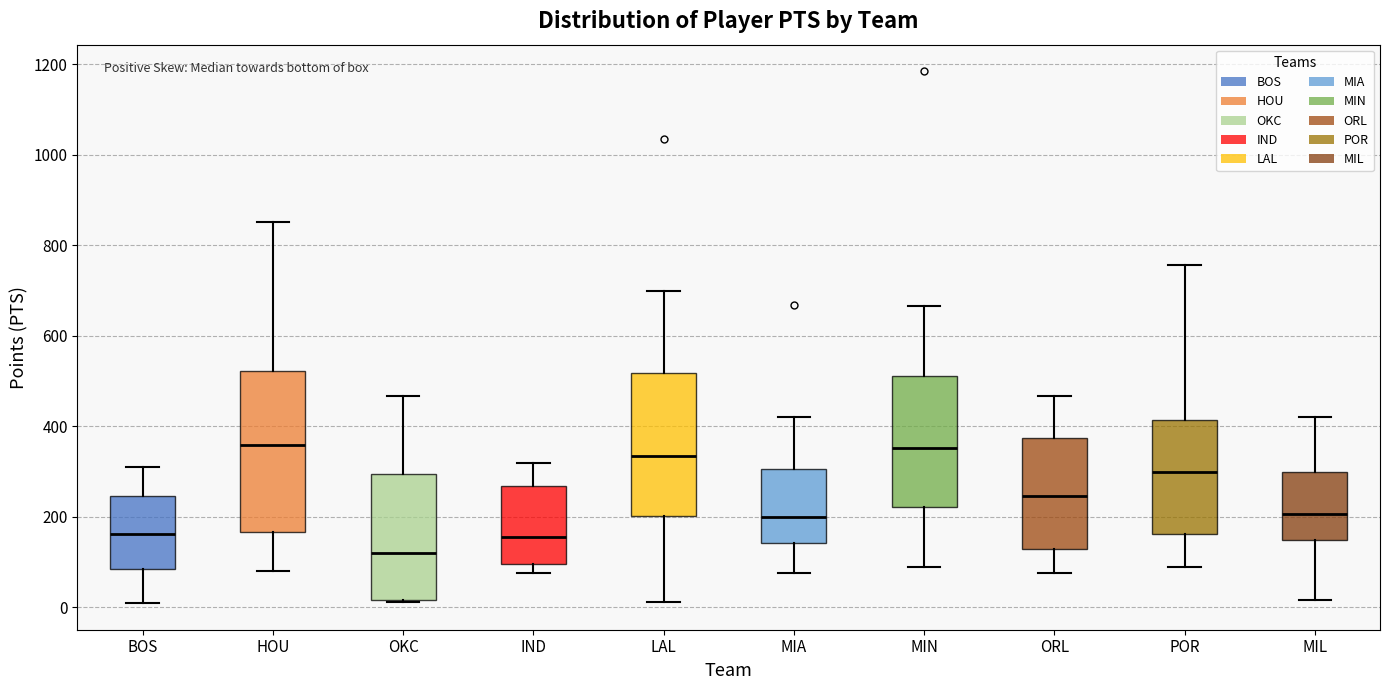

Which box is the tallest, from its lower edge to its upper edge?

HOU